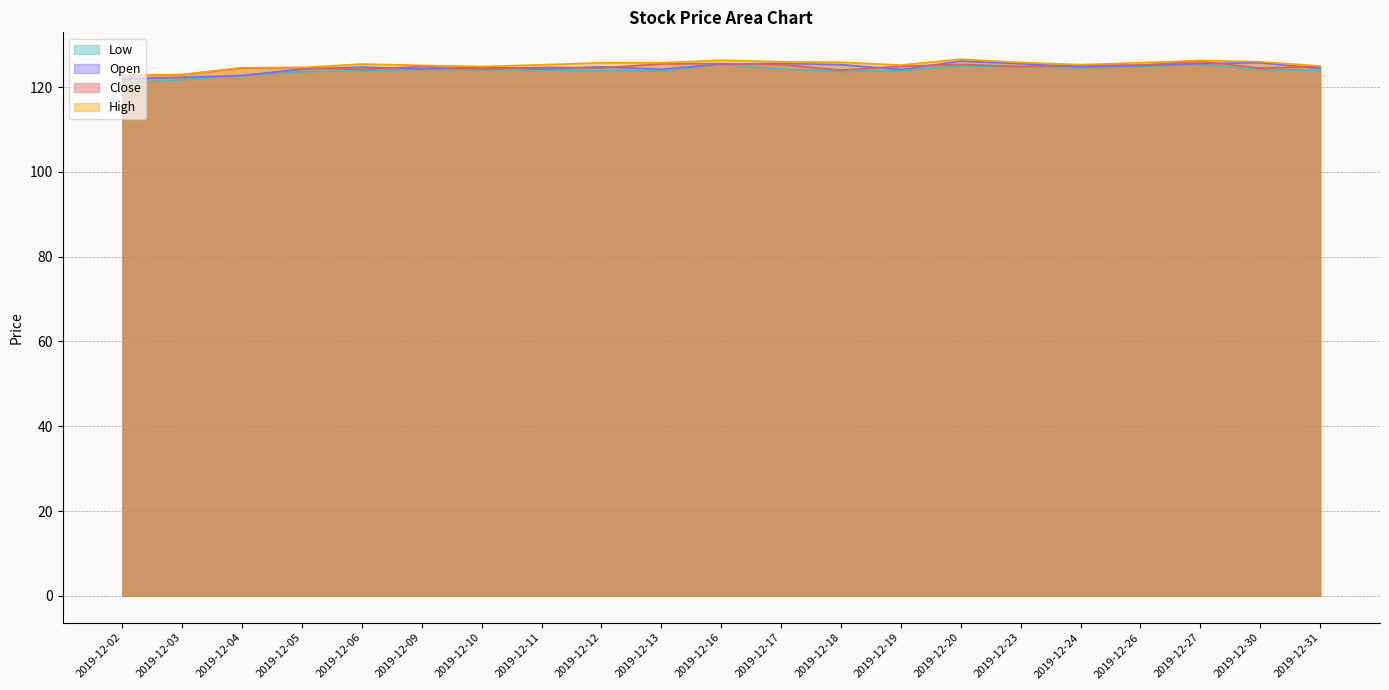

How many data points does each series have?

21